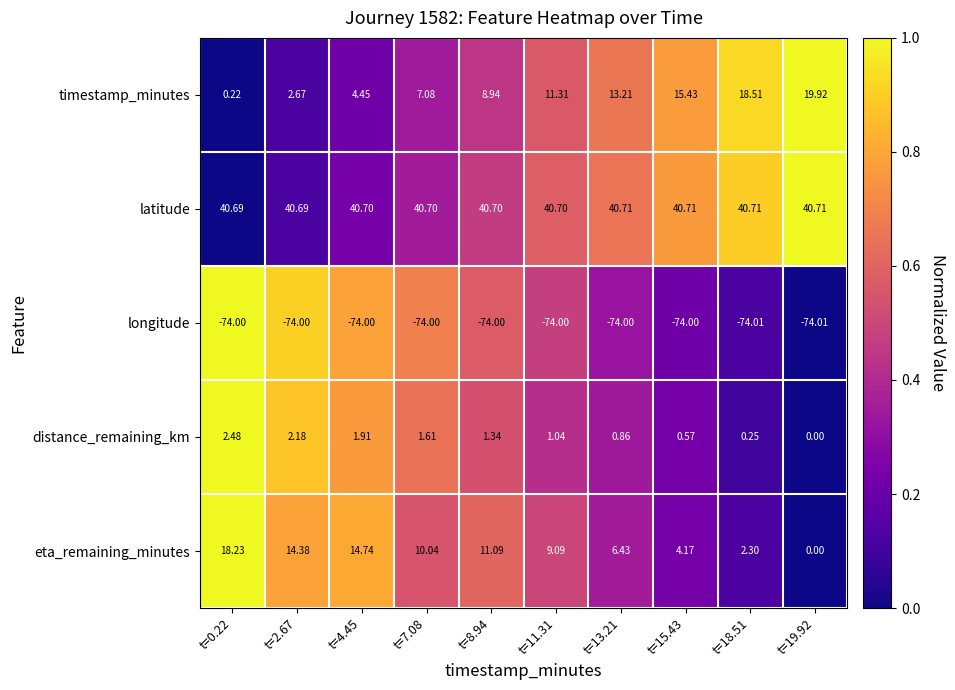

Which series has the largest range (max minus min)?

timestamp_minutes